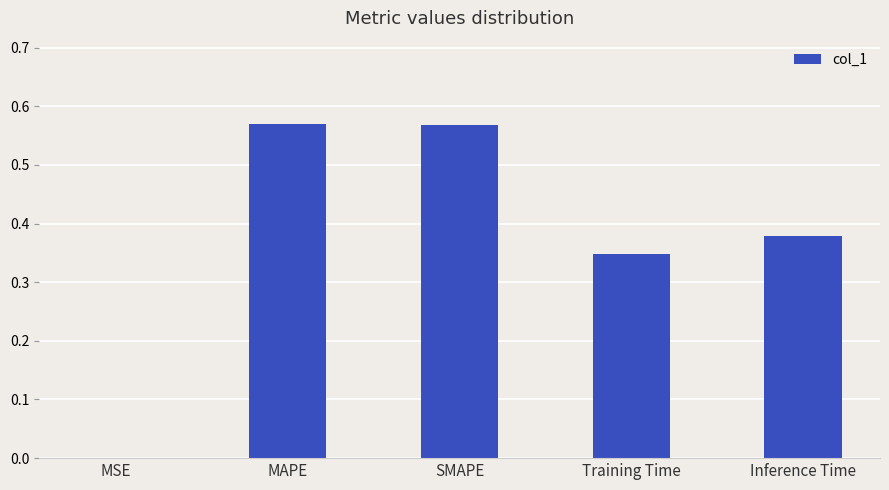

The chart shows a value of 1.0 at SMAPE. True or false?

False